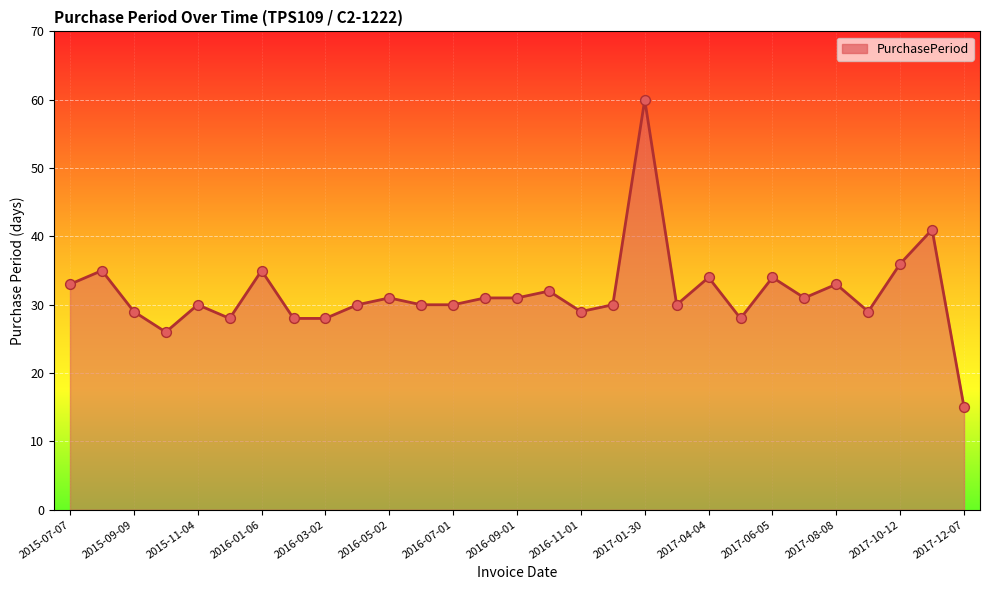

What is the smallest value displayed?

15